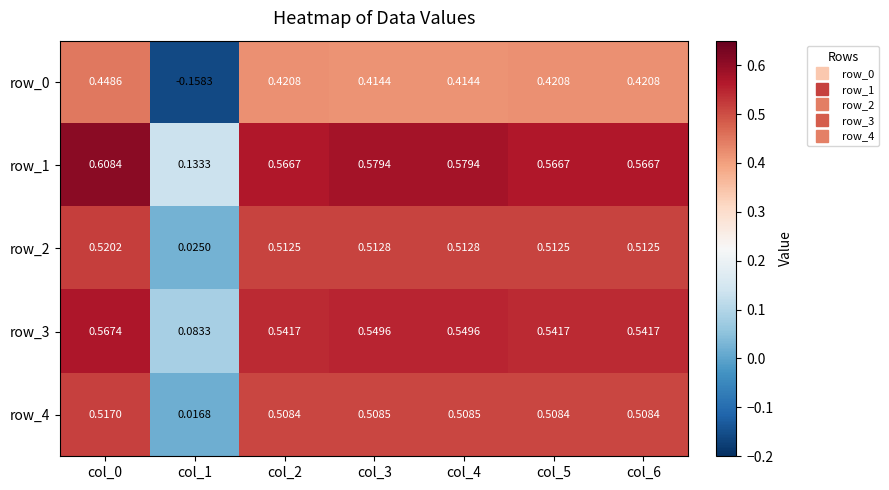

Is the value of row_2 at col_5 greater than the value of row_3 at col_3?

No